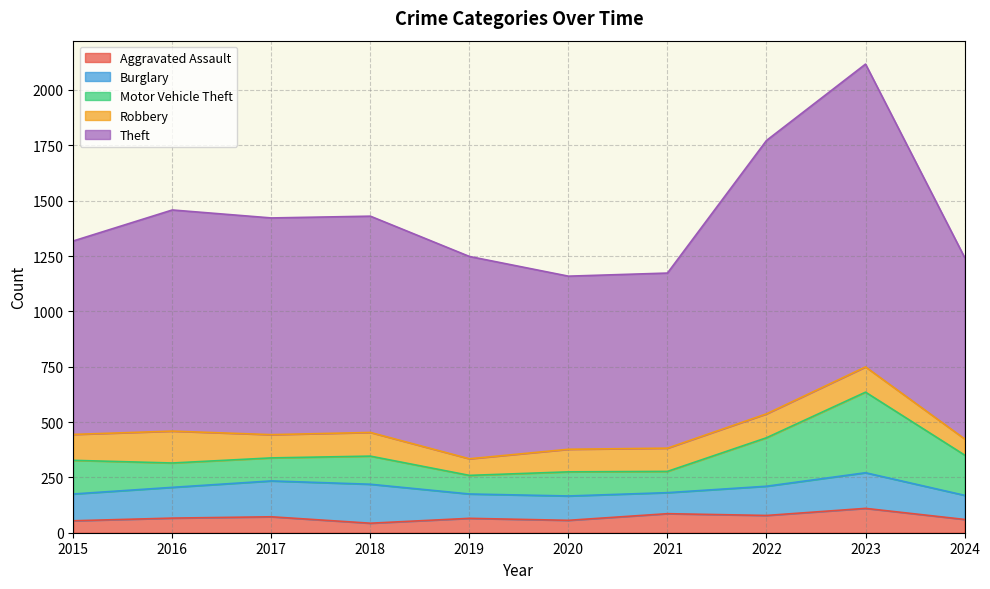

What is the approximate value of Motor Vehicle Theft at 2024, to the nearest 10?

180